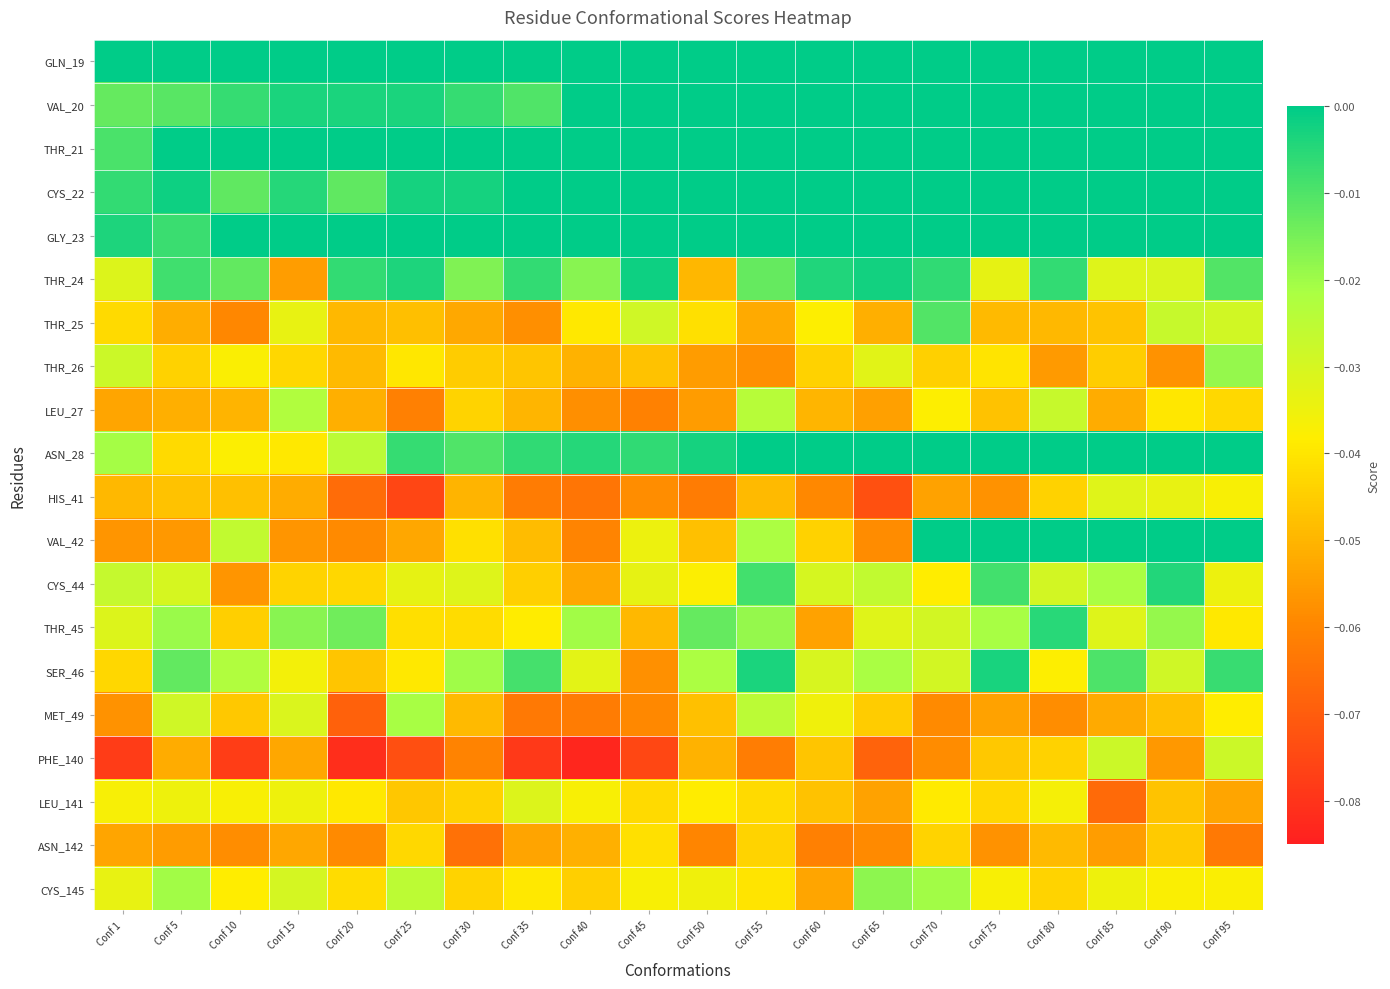

At which category is the sum across all series the highest?

Conf 95